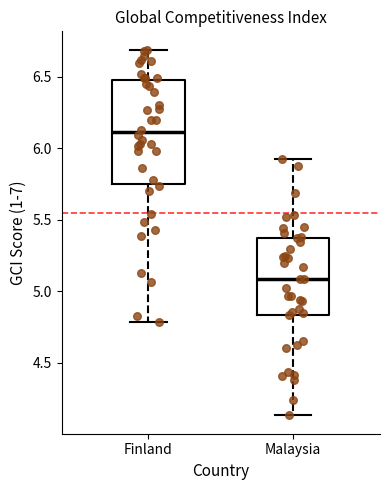

Where is the upper edge of the box for Finland on the y-axis? The values are not printed on the chart, so give them approximately, as read against the axis.

6.50